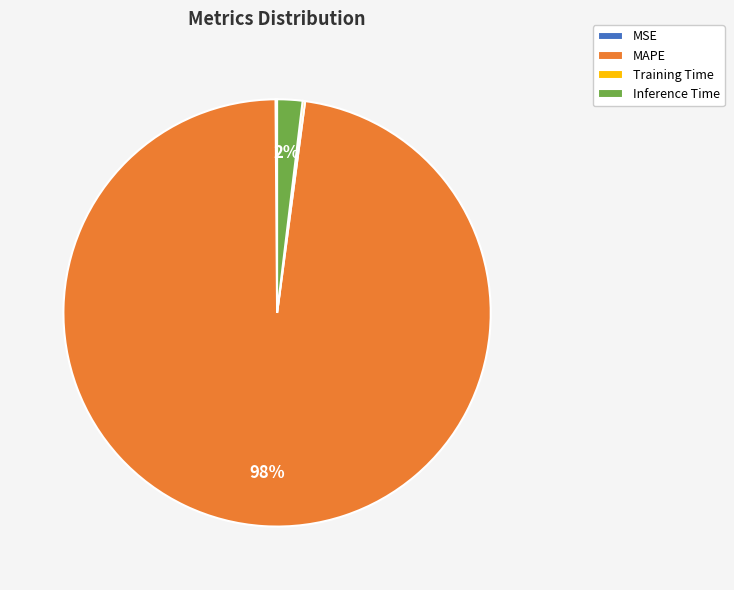

To the nearest percent, what is the difference between the Inference Time and MAPE slice percentages?

96%